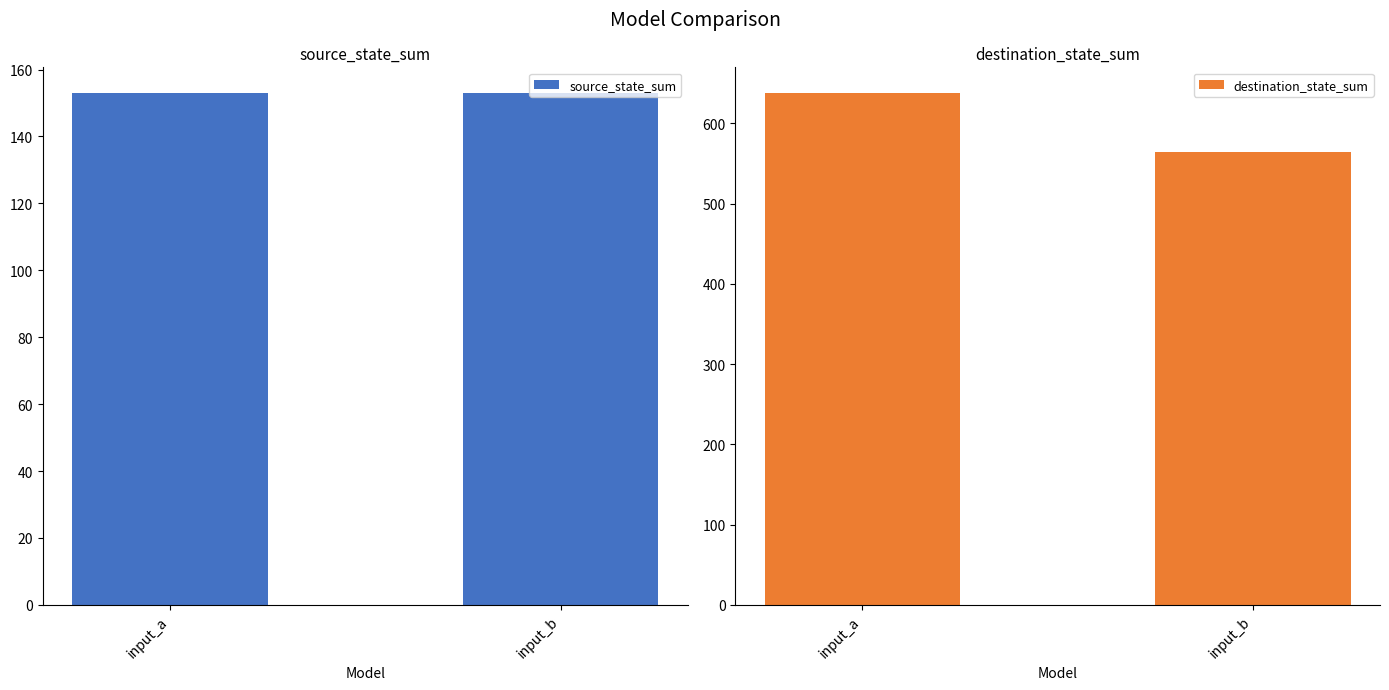

The destination_state_sum series shows 1145 at input_a. True or false?

False